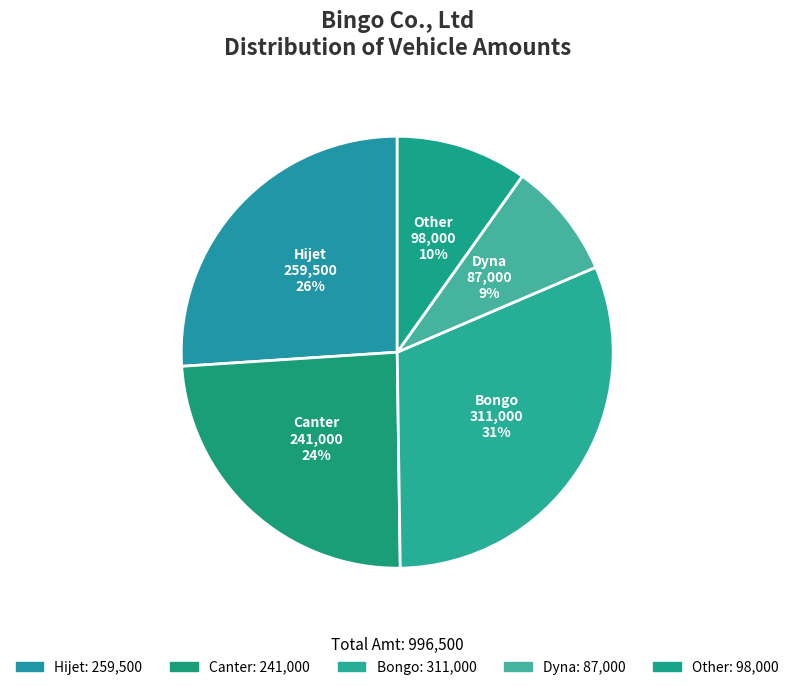

How many slices are in this pie chart?

5